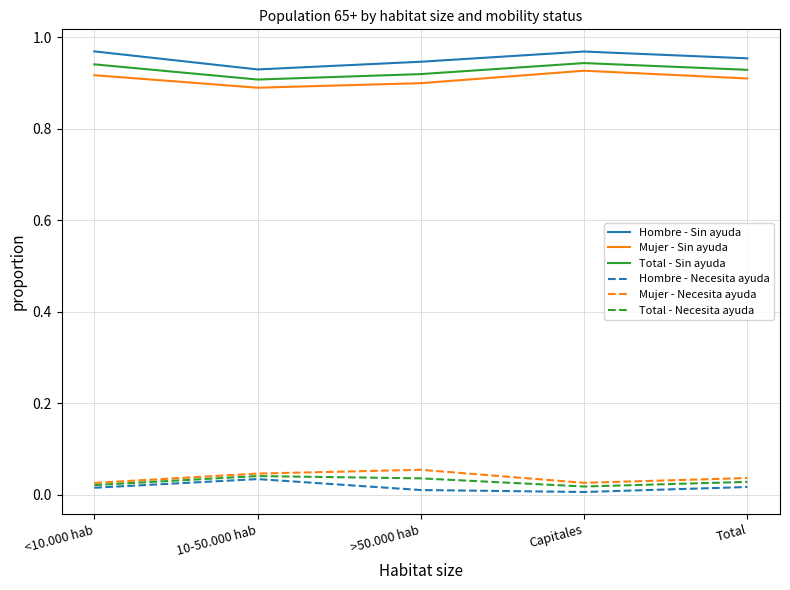

Which series has the widest spread of values?

Hombre - Sin ayuda